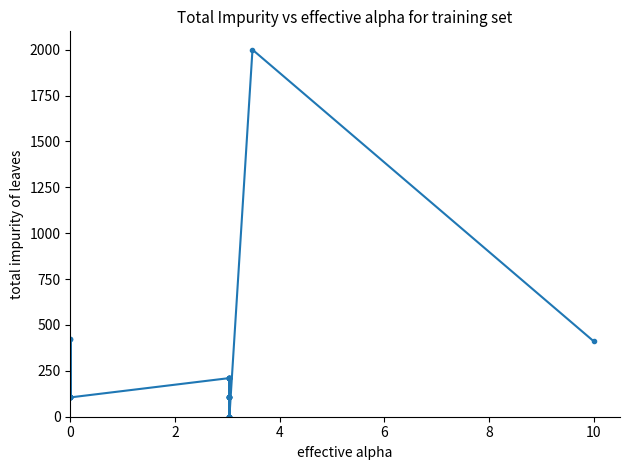

True or false: the data has more than 1 interior local peaks.

True